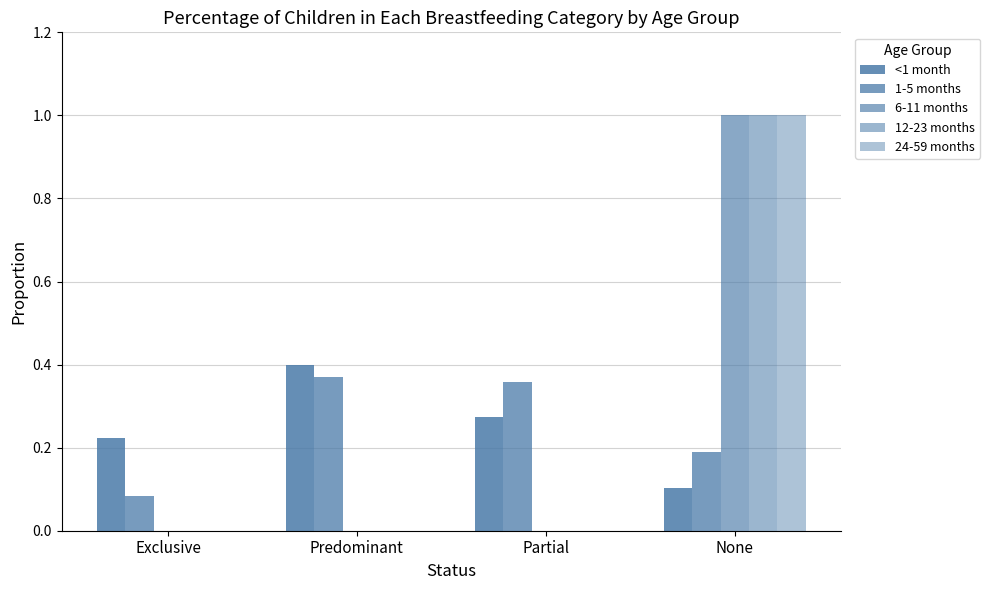

How many 6-11 months values are between 0 and 1?

4